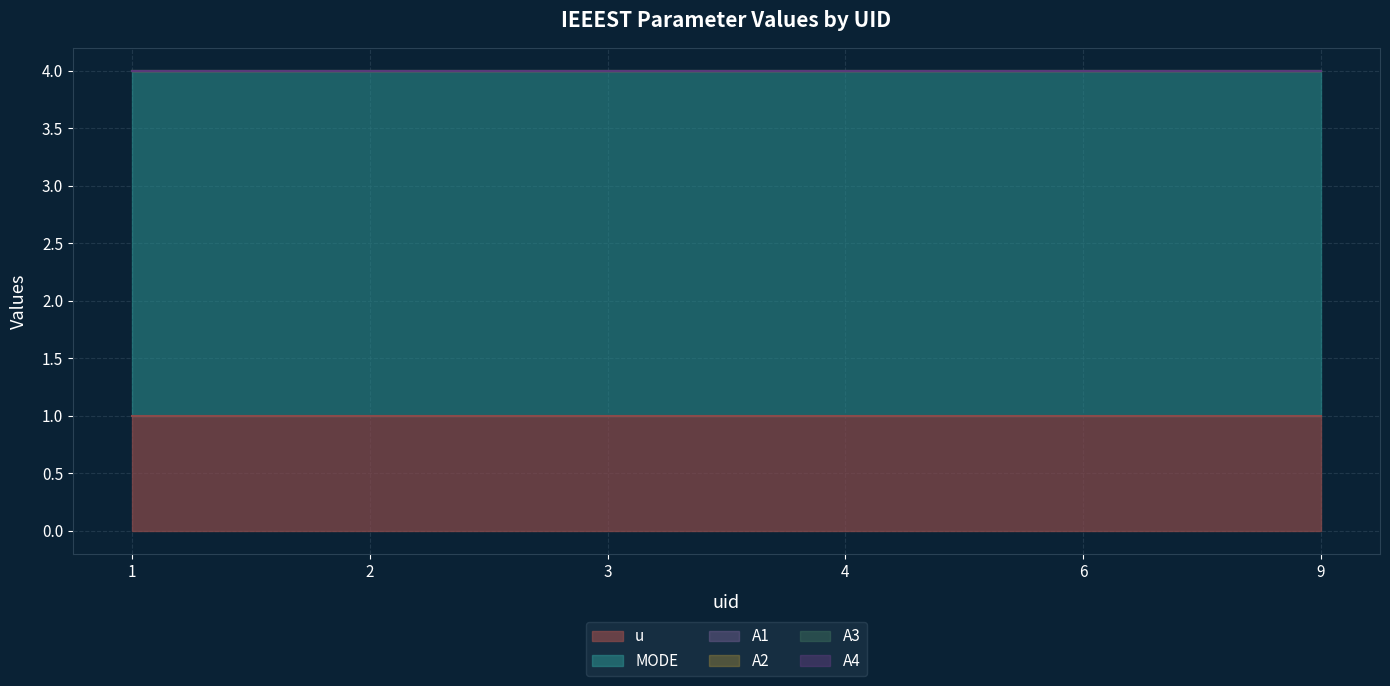

At how many categories does at least one series exceed 1?

6